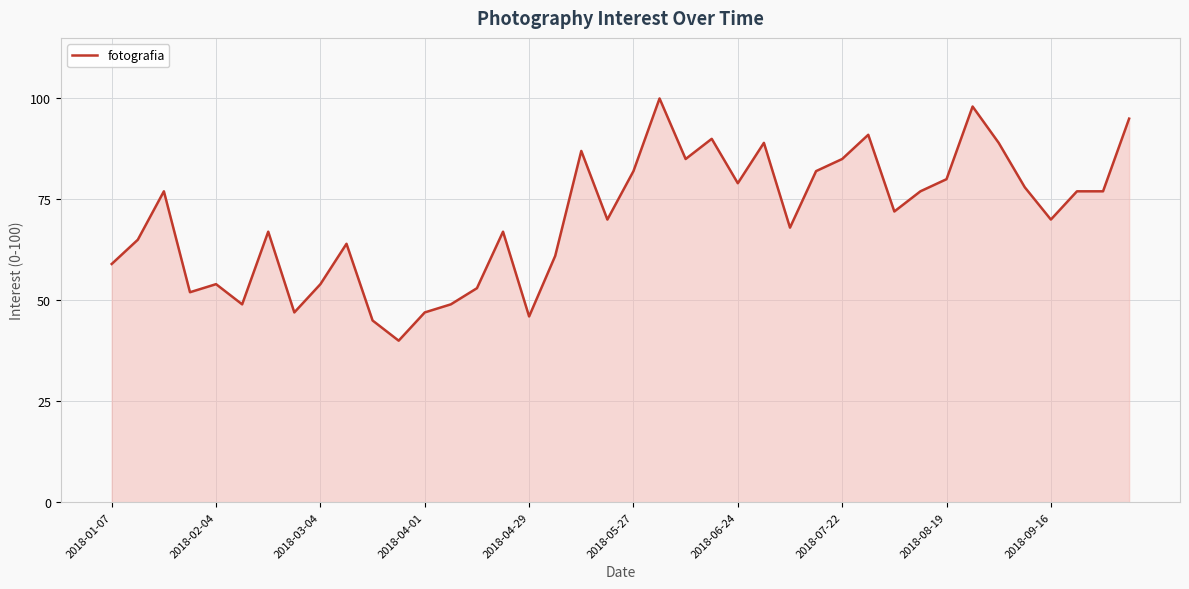

What is the sum of all values?

2817